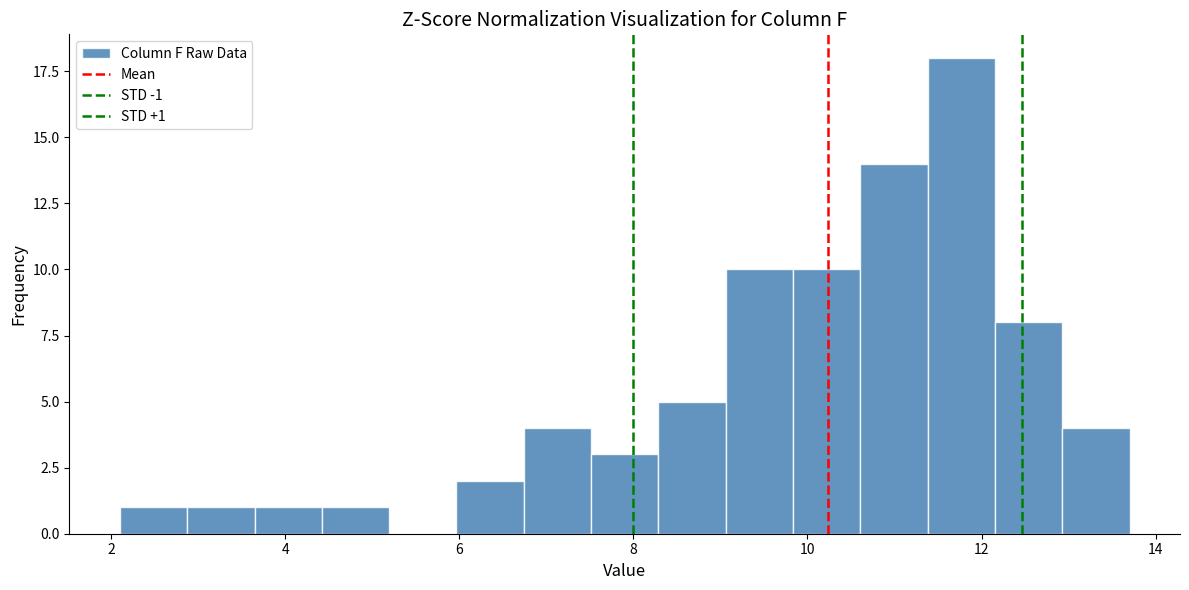

Around what value on the x-axis is the tallest bar? Give the approximate position of its centre, as read against the axis.

11.8